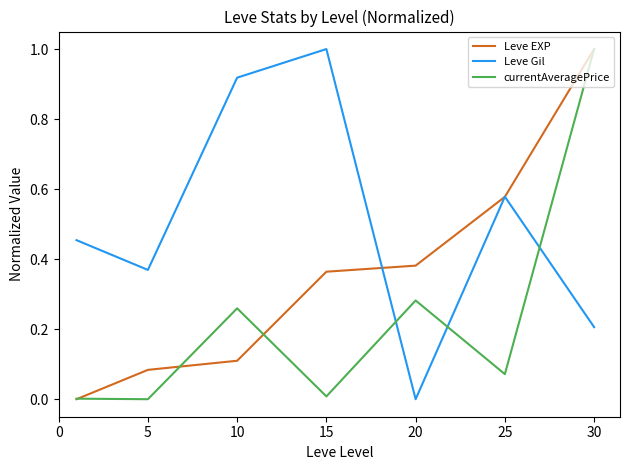

Rank the series by their average value, from highest to lowest.

Leve Gil, Leve EXP, currentAveragePrice